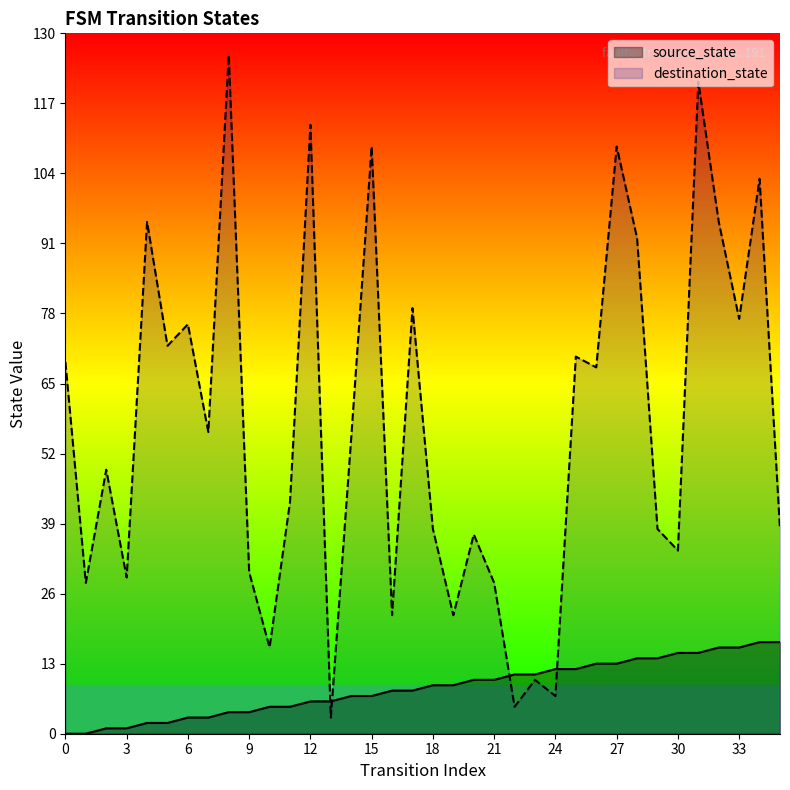

Reading right to left, transcribe all the data shown in this chart.

source_state: 35=17	34=17	33=16	32=16	31=15	30=15	29=14	28=14	27=13	26=13	25=12	24=12	23=11	22=11	21=10	20=10	19=9	18=9	17=8	16=8	15=7	14=7	13=6	12=6	11=5	10=5	9=4	8=4	7=3	6=3	5=2	4=2	3=1	2=1	1=0	0=0
destination_state: 35=38	34=103	33=77	32=95	31=121	30=34	29=38	28=92	27=109	26=68	25=70	24=7	23=10	22=5	21=28	20=37	19=22	18=38	17=79	16=22	15=109	14=55	13=3	12=113	11=43	10=16	9=30	8=126	7=56	6=76	5=72	4=95	3=29	2=49	1=28	0=69